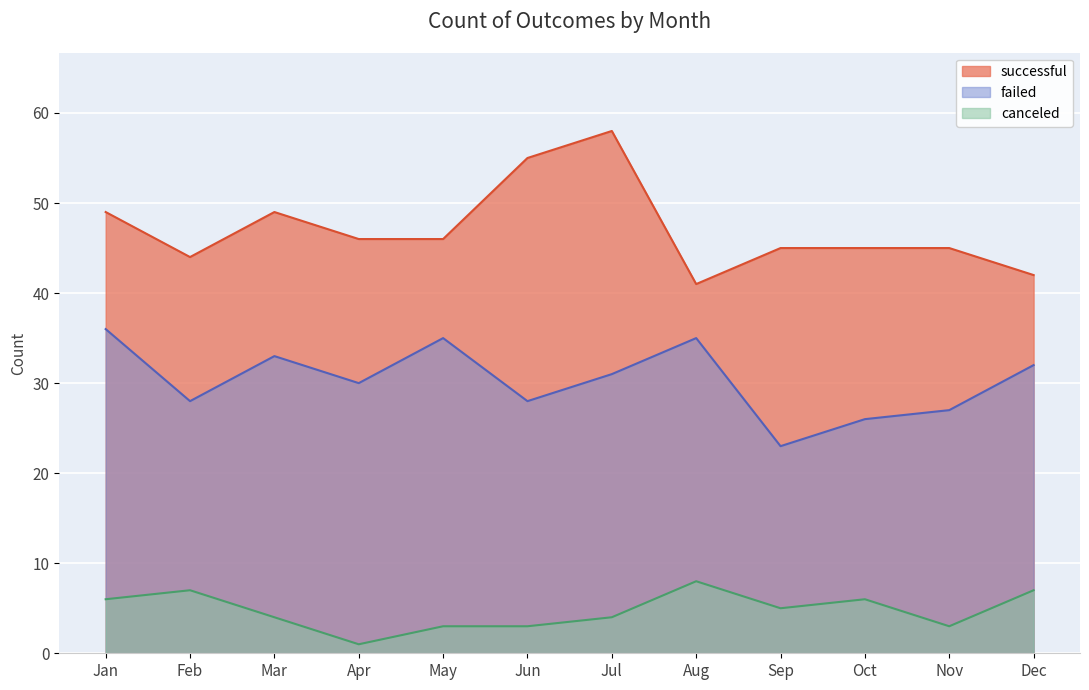

Reading left to right, extract all data points from this chart.

successful: 49	44	49	46	46	55	58	41	45	45	45	42
failed: 36	28	33	30	35	28	31	35	23	26	27	32
canceled: 6	7	4	1	3	3	4	8	5	6	3	7